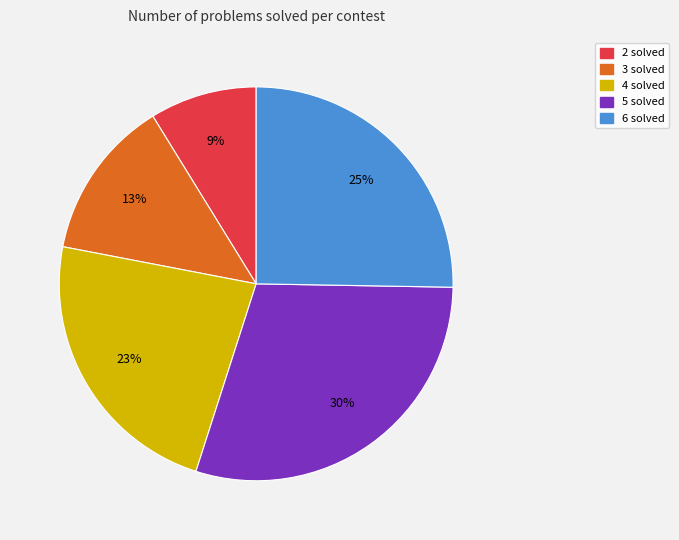

How many segments does this pie chart have?

5